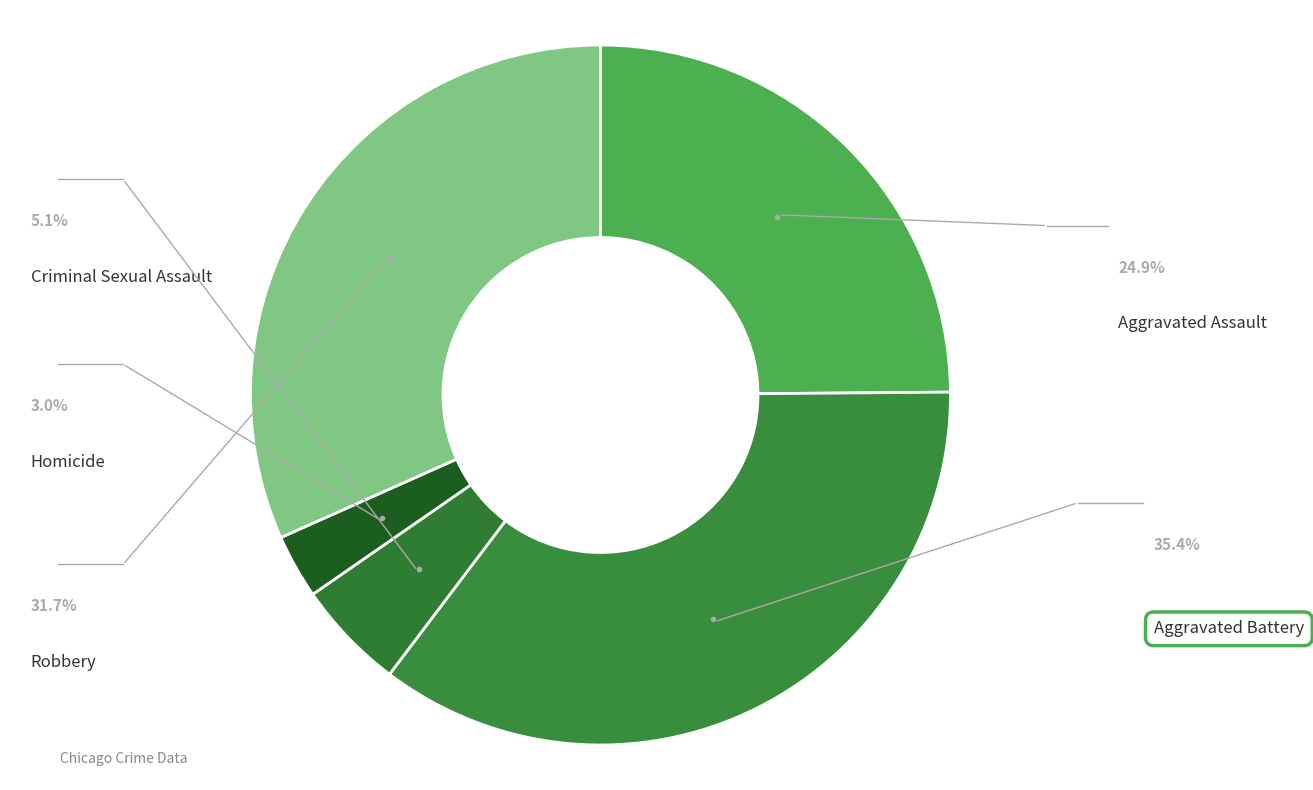

True or false: Robbery accounts for 43% of the total.

False